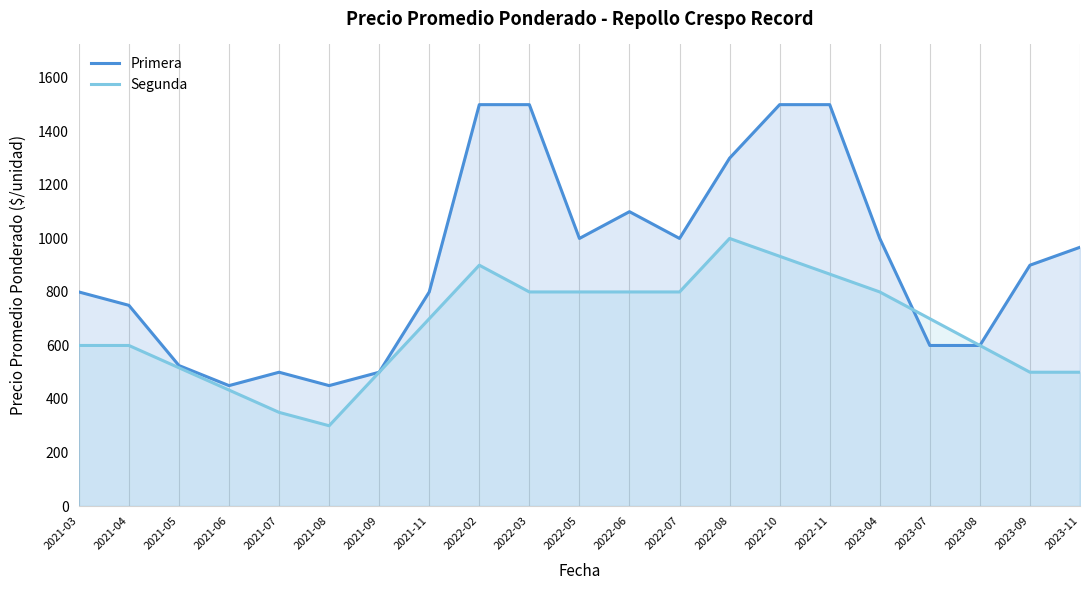

How many data points in Primera are less than 900?

10